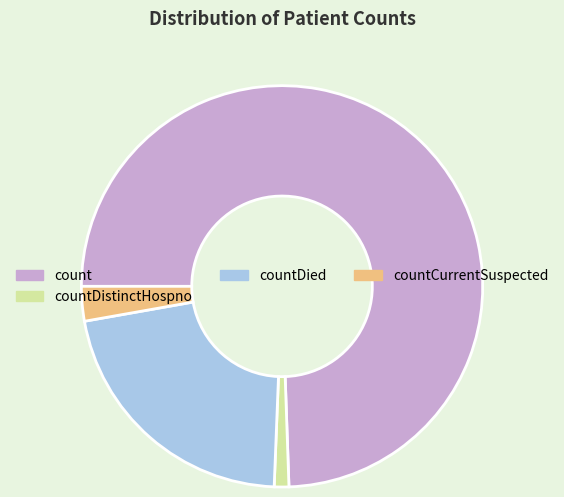

Is the sum of countDistinctHospno and countDied greater than half?

No